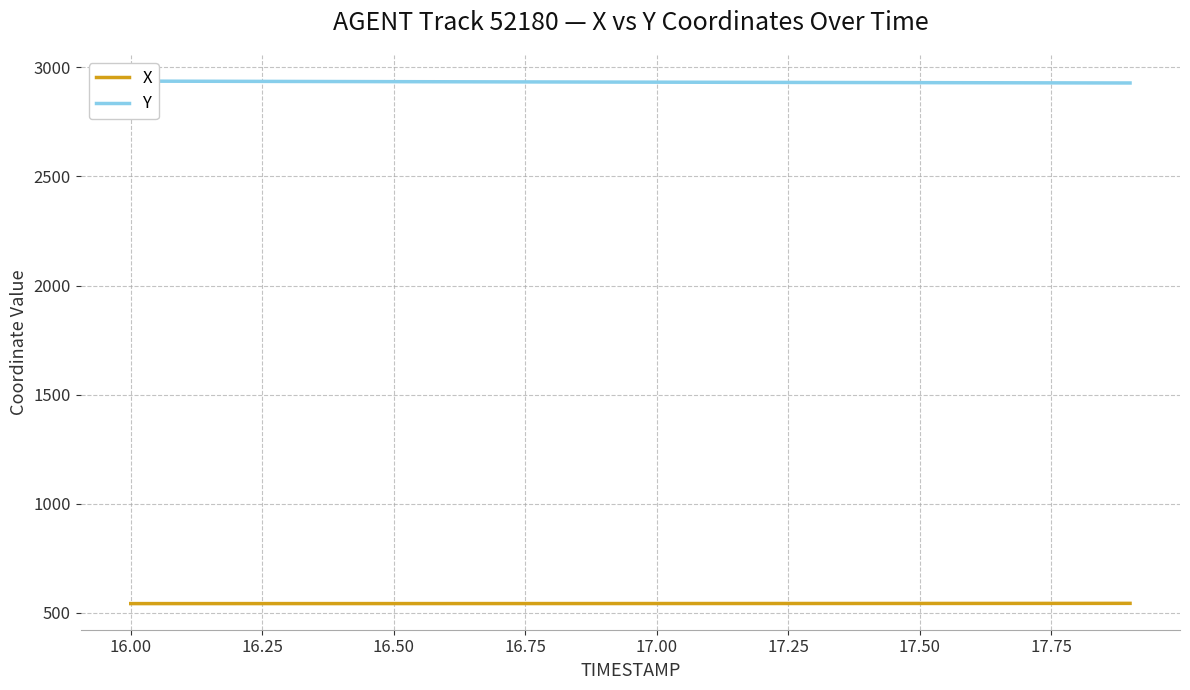

What is the lowest value of the X series?

542.6